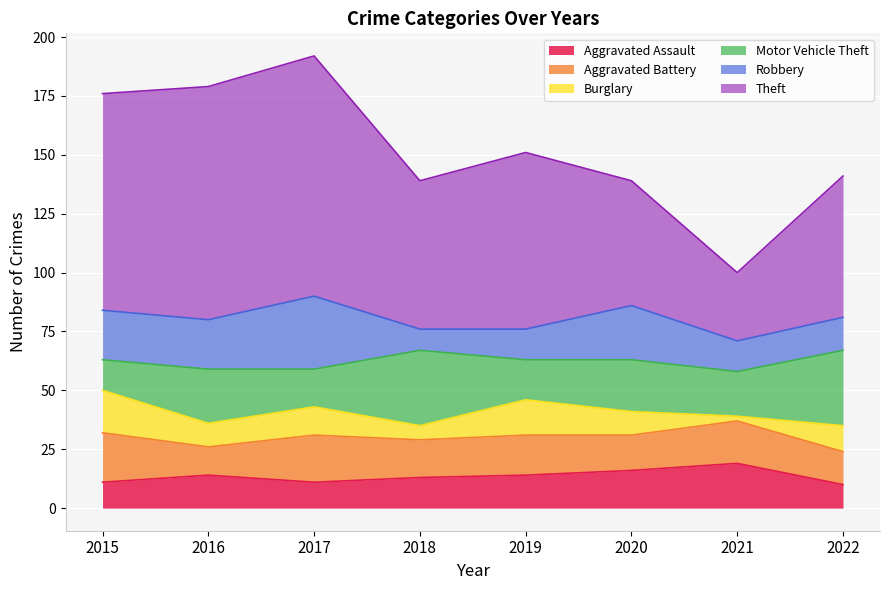

What is the smallest value displayed?

2